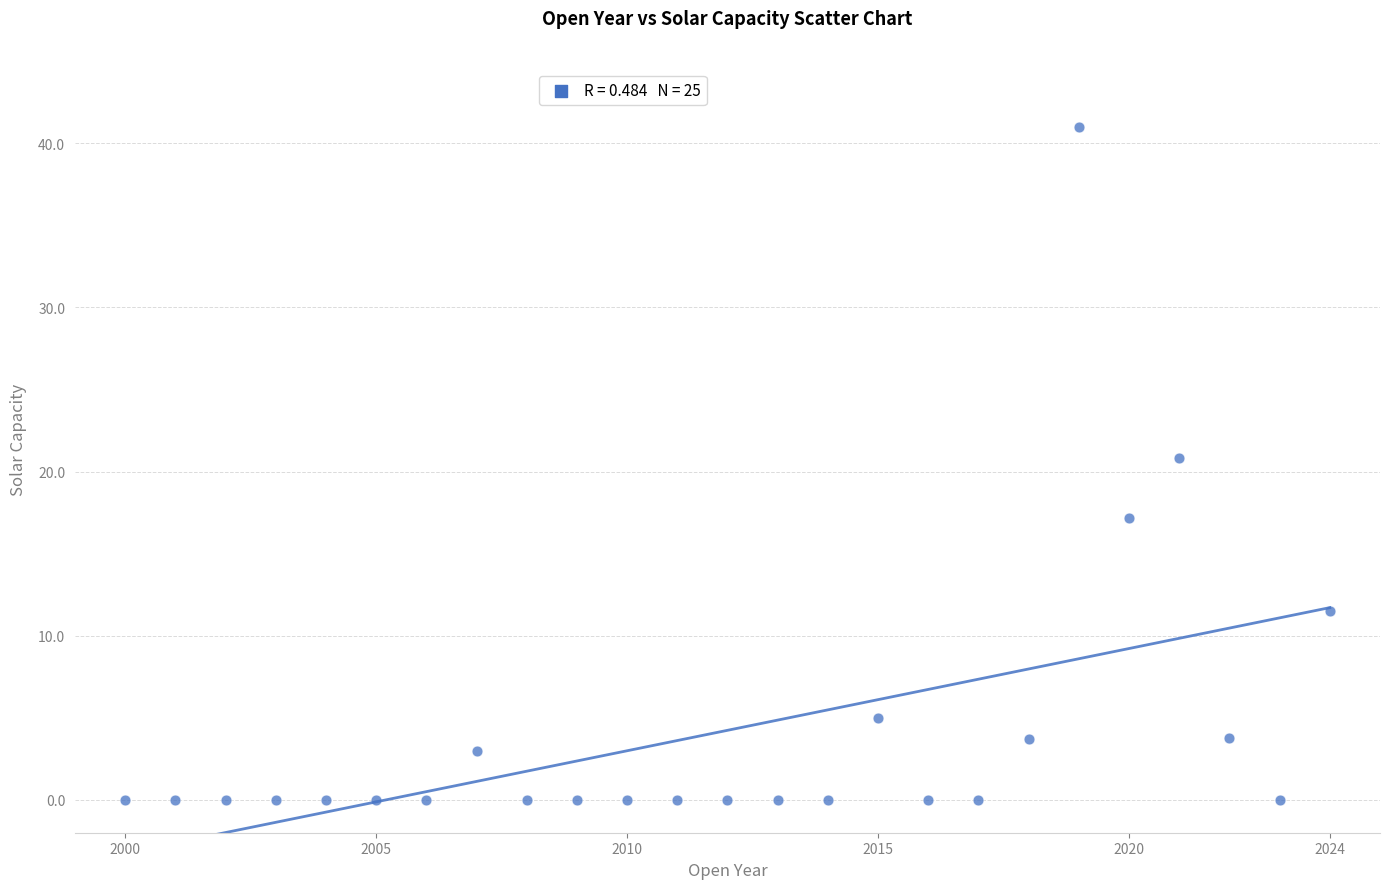

What Y value in the scatter plot is closest to 20?

20.8